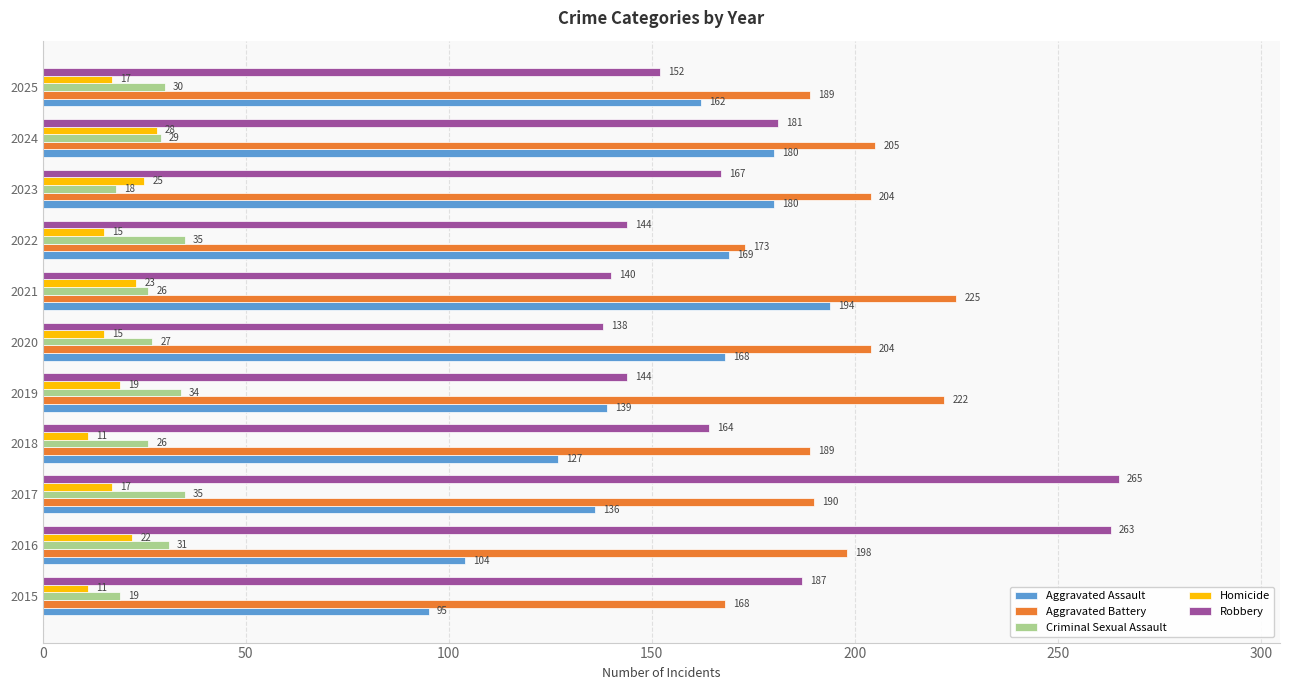

At which label is Robbery closest to 201?

2015